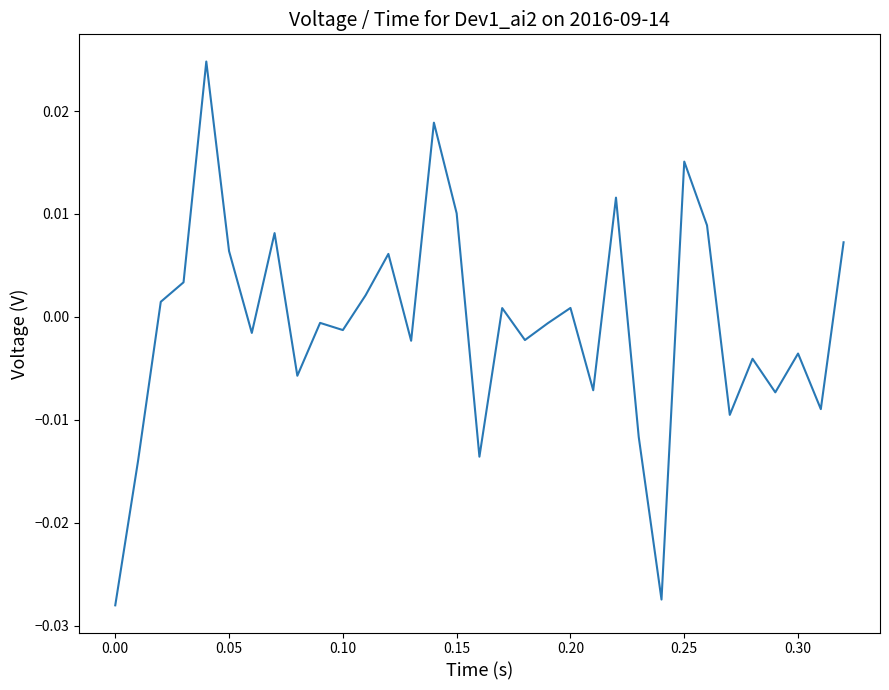

How many lines are shown in the chart?

1